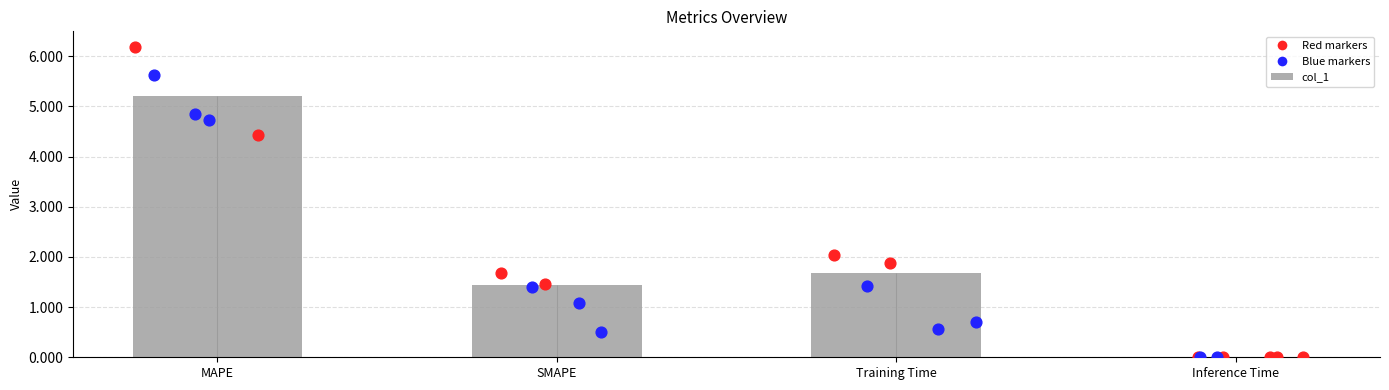

What is the ratio of the value at MAPE to the value at SMAPE?

3.6